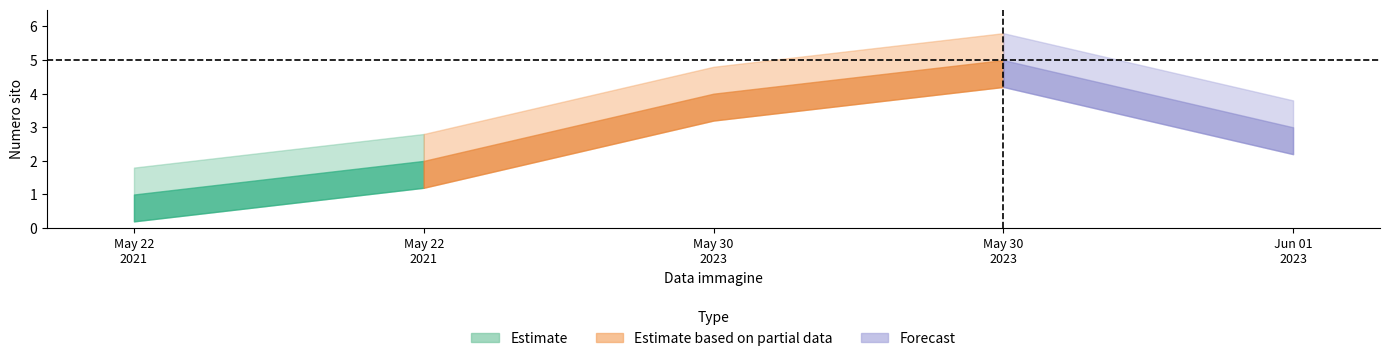

What is the label of the 3rd point from the left?

2023-05-30